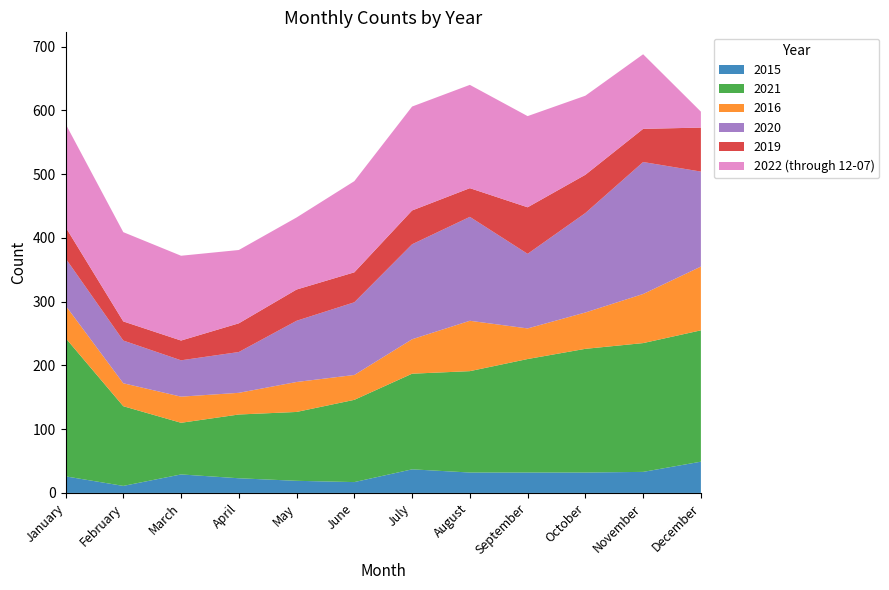

Reading left to right, transcribe all the data shown in this chart.

2015: January=26	February=11	March=29	April=23	May=19	June=17	July=37	August=32	September=32	October=32	November=33	December=49
2021: January=217	February=125	March=81	April=100	May=108	June=129	July=150	August=159	September=178	October=194	November=202	December=206
2016: January=51	February=36	March=41	April=34	May=47	June=39	July=54	August=79	September=48	October=57	November=77	December=100
2020: January=74	February=67	March=57	April=64	May=96	June=114	July=149	August=163	September=117	October=156	November=207	December=149
2019: January=49	February=30	March=31	April=45	May=49	June=47	July=53	August=45	September=73	October=60	November=52	December=69
2022 (through 12-07): January=162	February=140	March=133	April=115	May=113	June=143	July=163	August=162	September=143	October=124	November=117	December=25